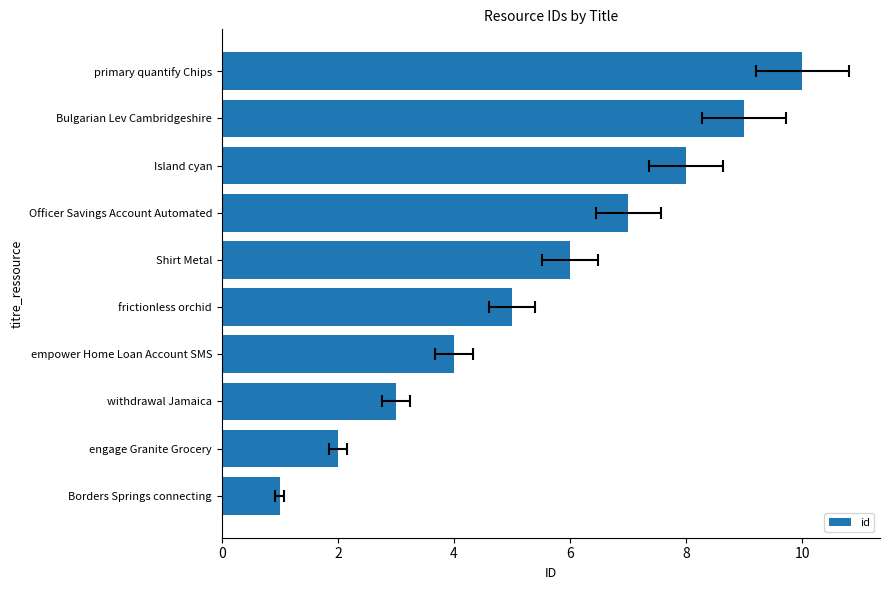

What is the sum of the values at Borders Springs connecting and primary quantify Chips?

11